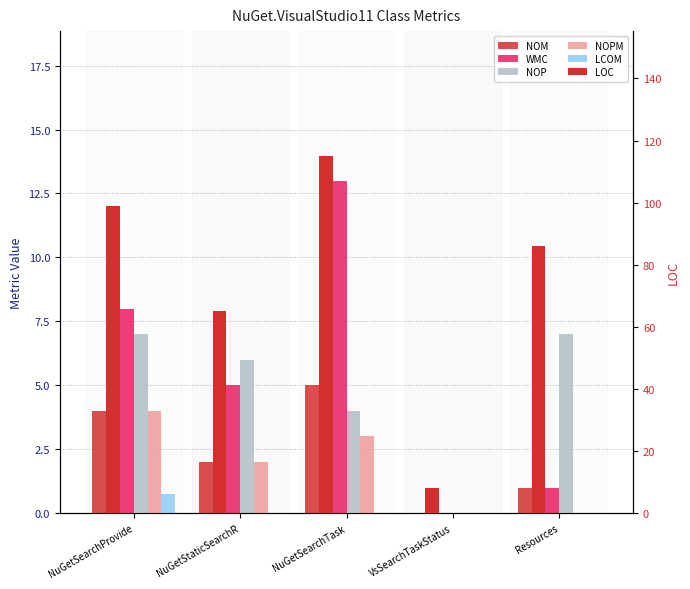

How many data points in NOP are above 6?

2